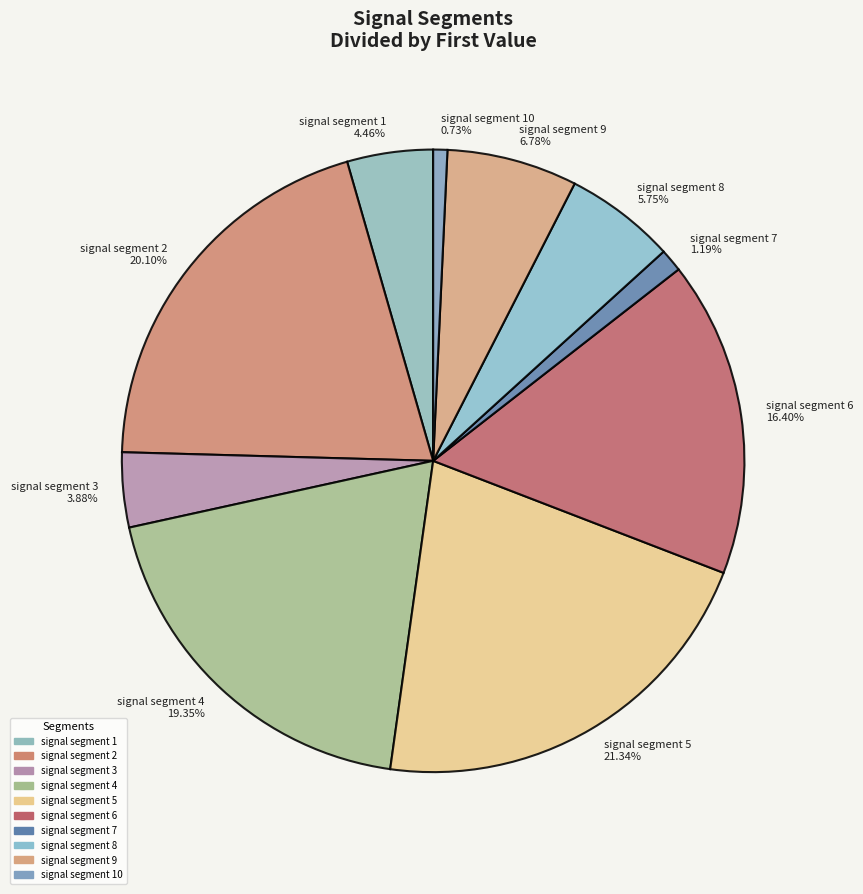

Between signal segment 9 6.78% and signal segment 1 4.46%, which is larger?

signal segment 9 6.78%